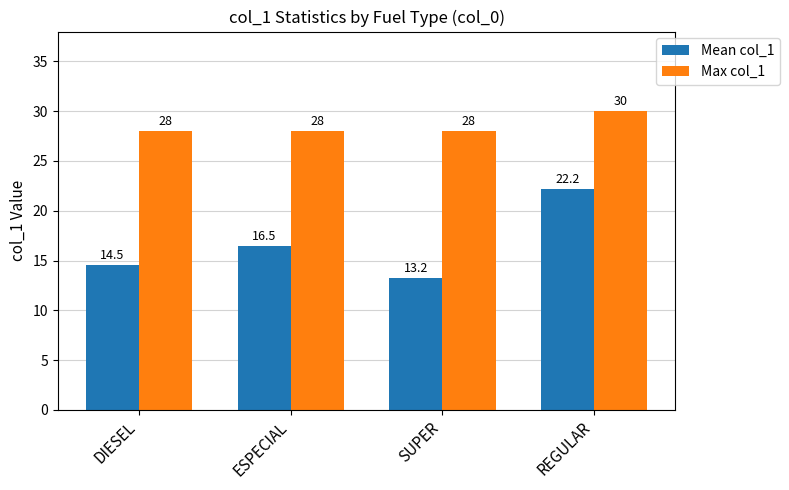

How many bars are there in total?

8